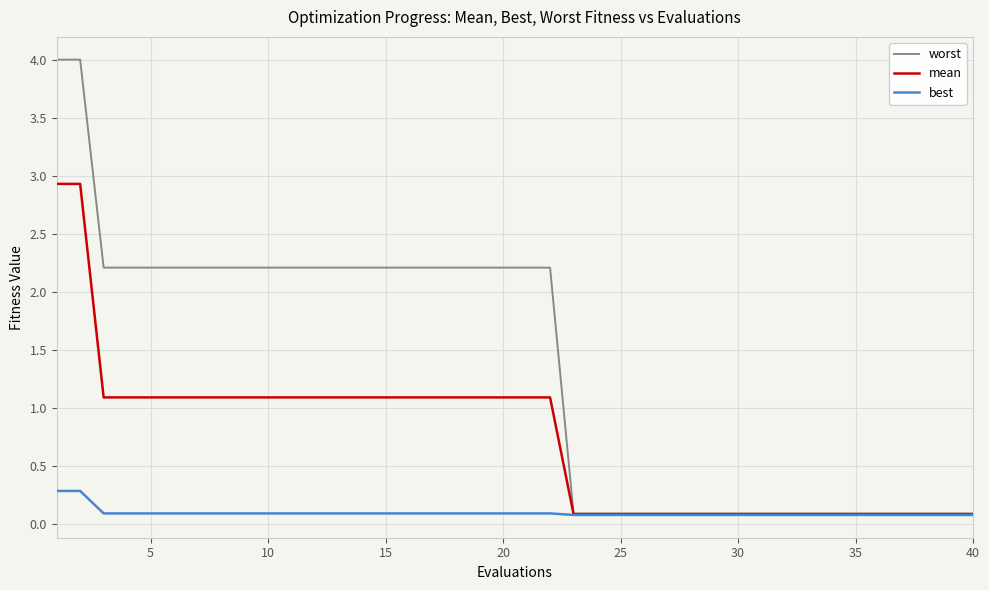

Which series has the largest total across all categories?

worst